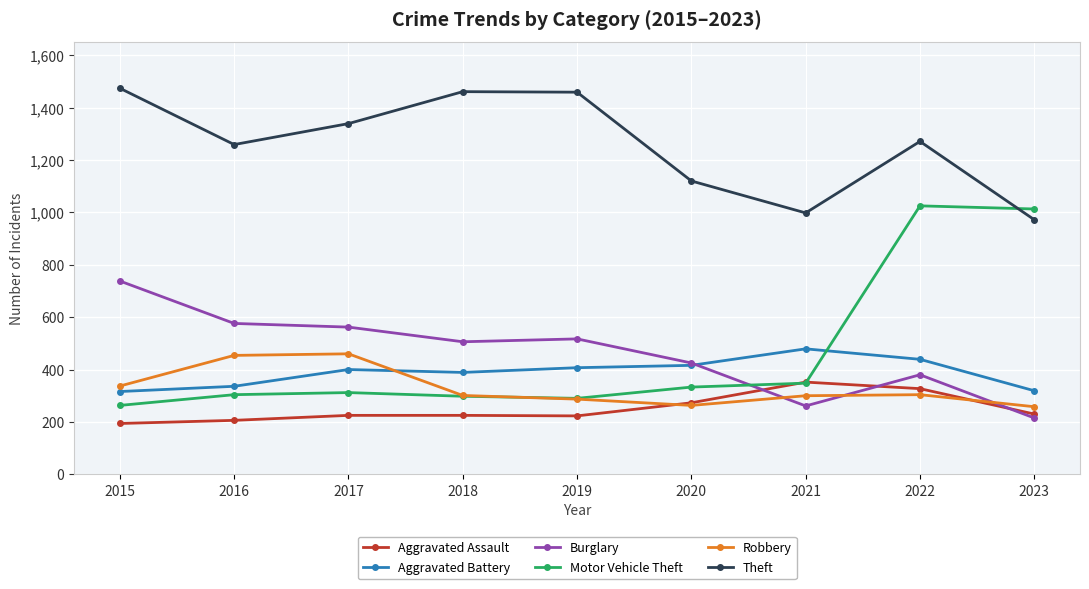

Between 2016 and 2021, which series saw the biggest shift?

Burglary